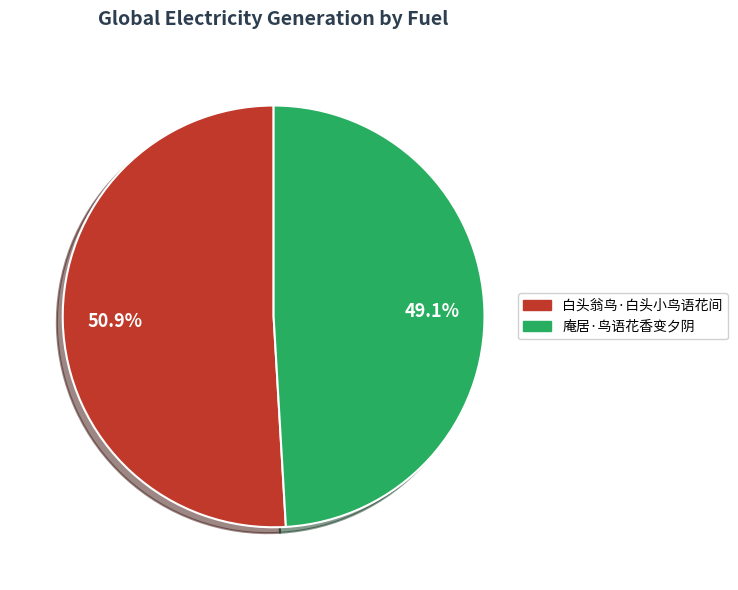

What percentage is NOT represented by 白头翁鸟·白头小鸟语花间?

49.1%